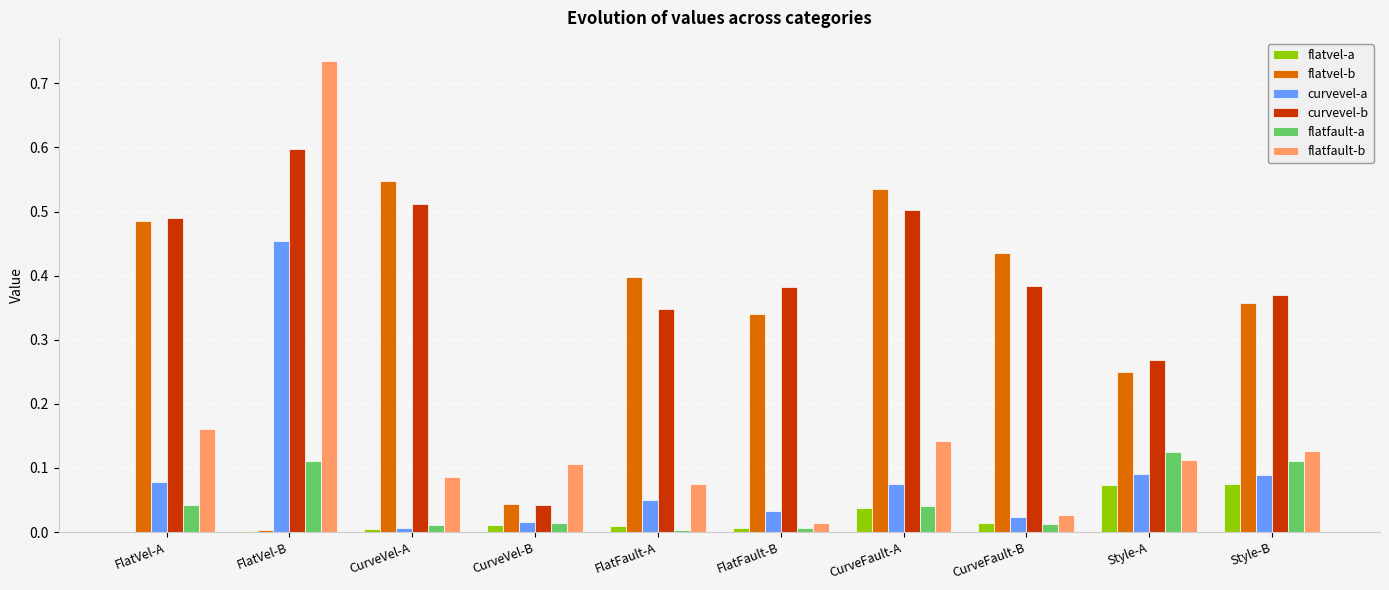

True or false: curvevel-b has a value of 0.2 at CurveFault-B.

False